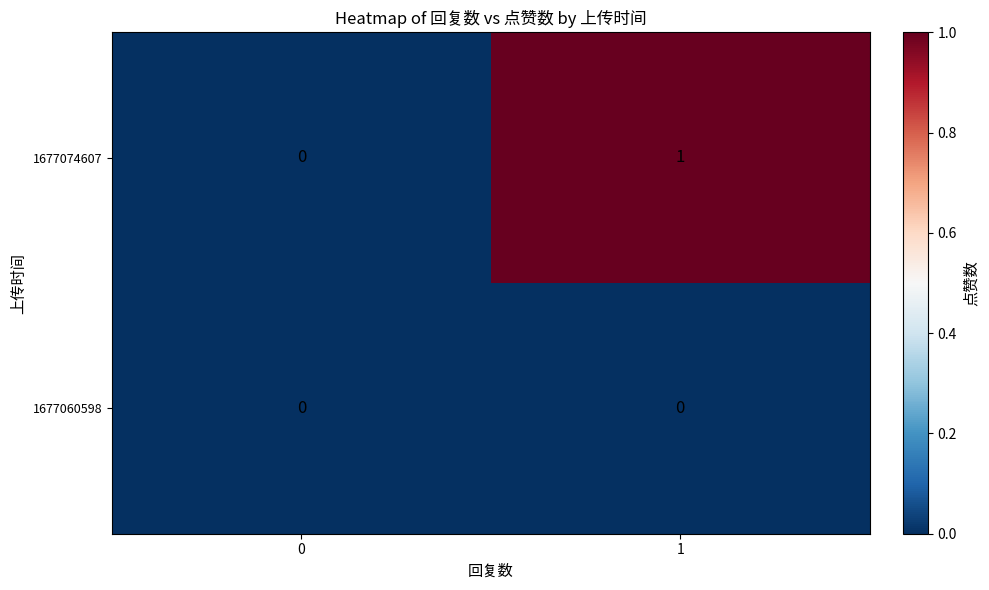

At which category is the sum across all series the highest?

1